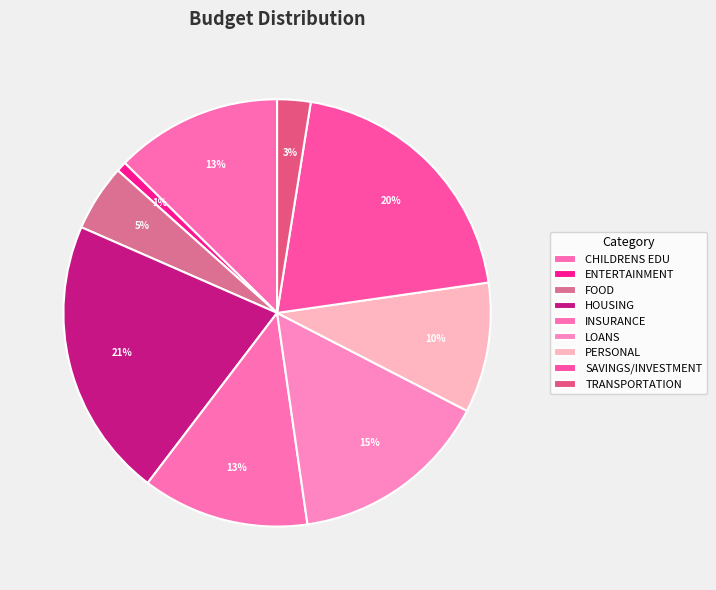

Which slice is the largest?

HOUSING